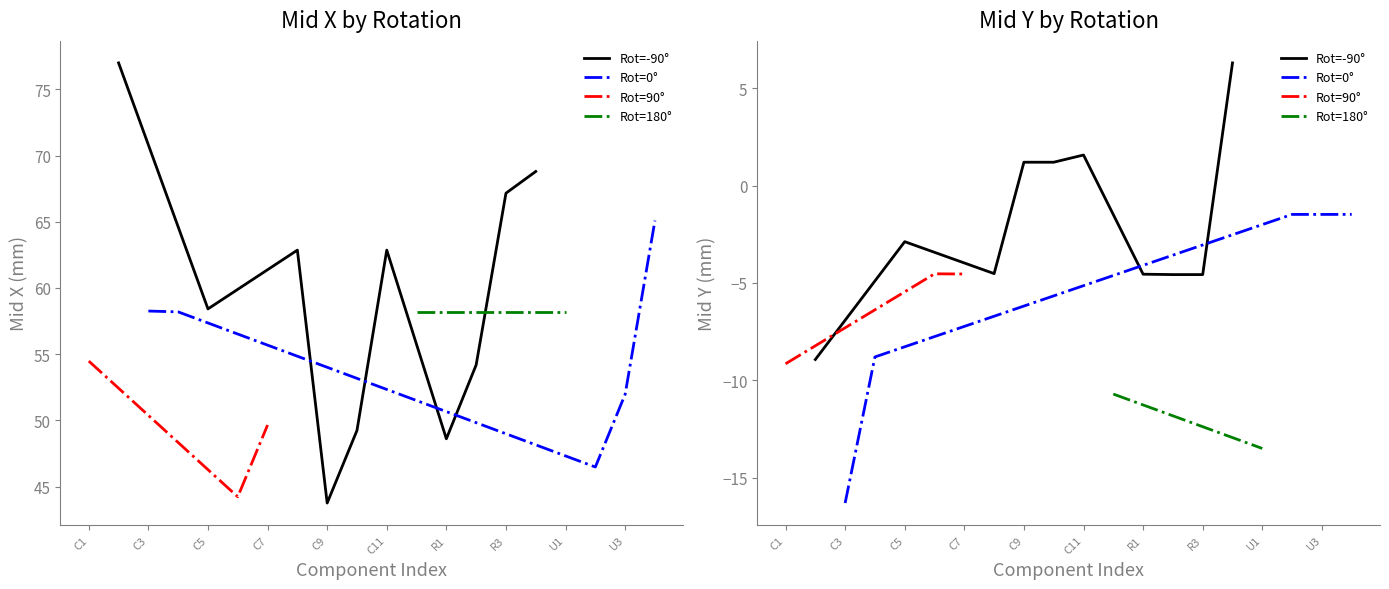

What is the value of the Mid Y point at the 12th from the left?

-10.7